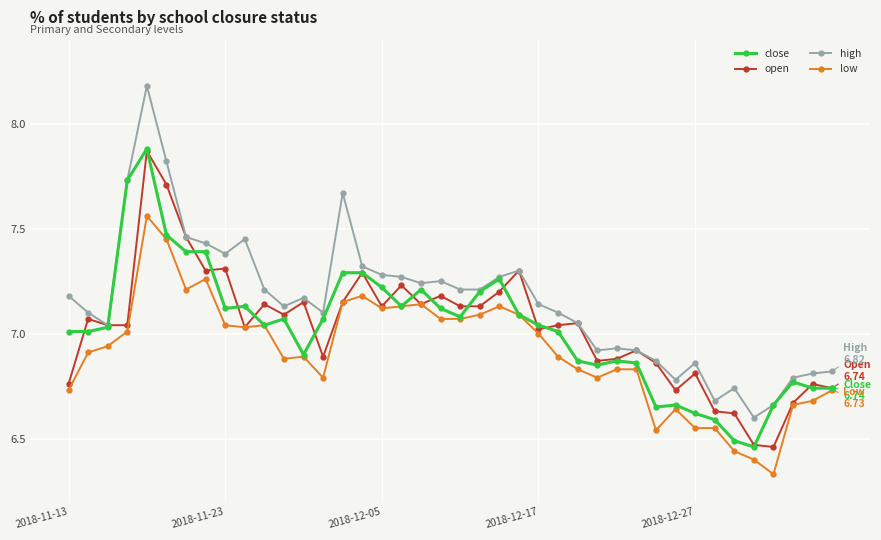

Which series has the widest spread of values?

high